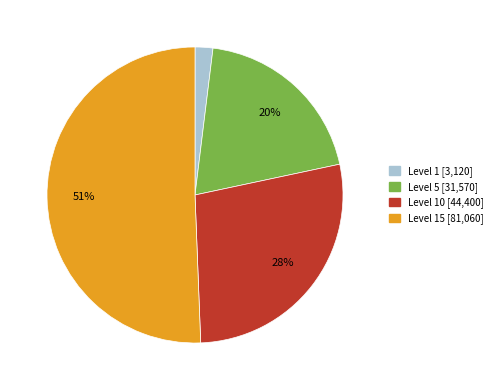

Is there any slice that represents more than half of the pie?

Yes